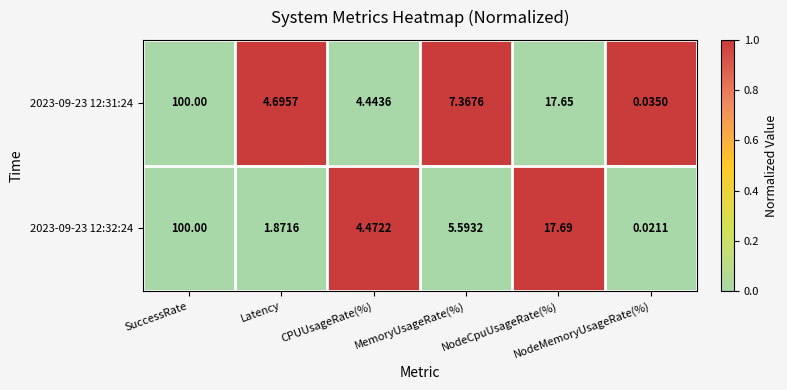

At CPUUsageRate(%), list the series in order from smallest to largest.

2023-09-23 12:31:24, 2023-09-23 12:32:24